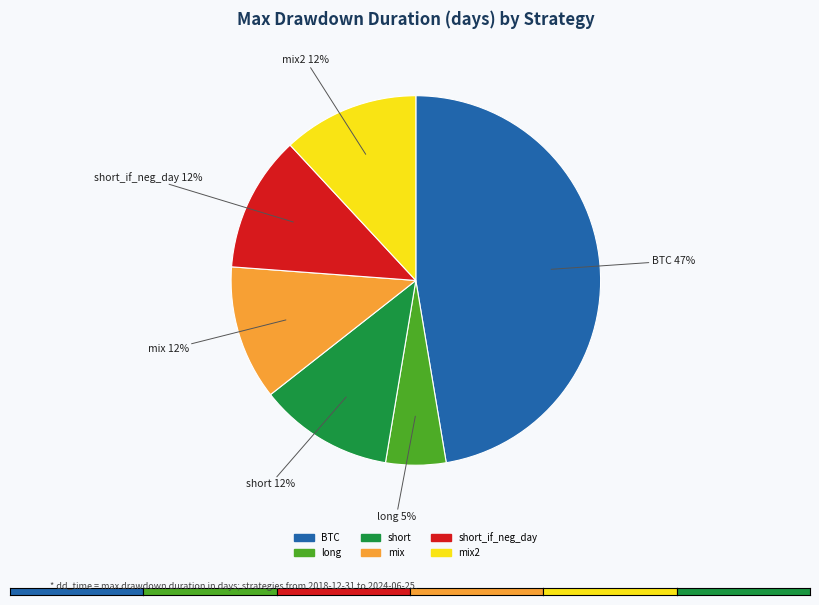

Is there a majority slice in this chart?

No